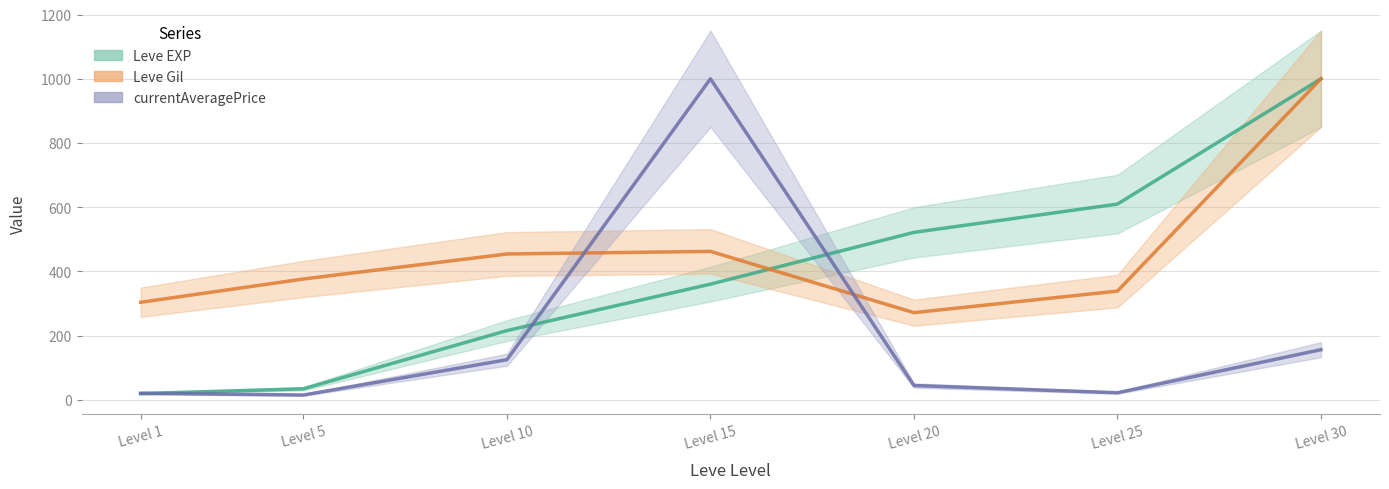

What are all the series names shown in the legend?

Leve EXP, Leve Gil, currentAveragePrice